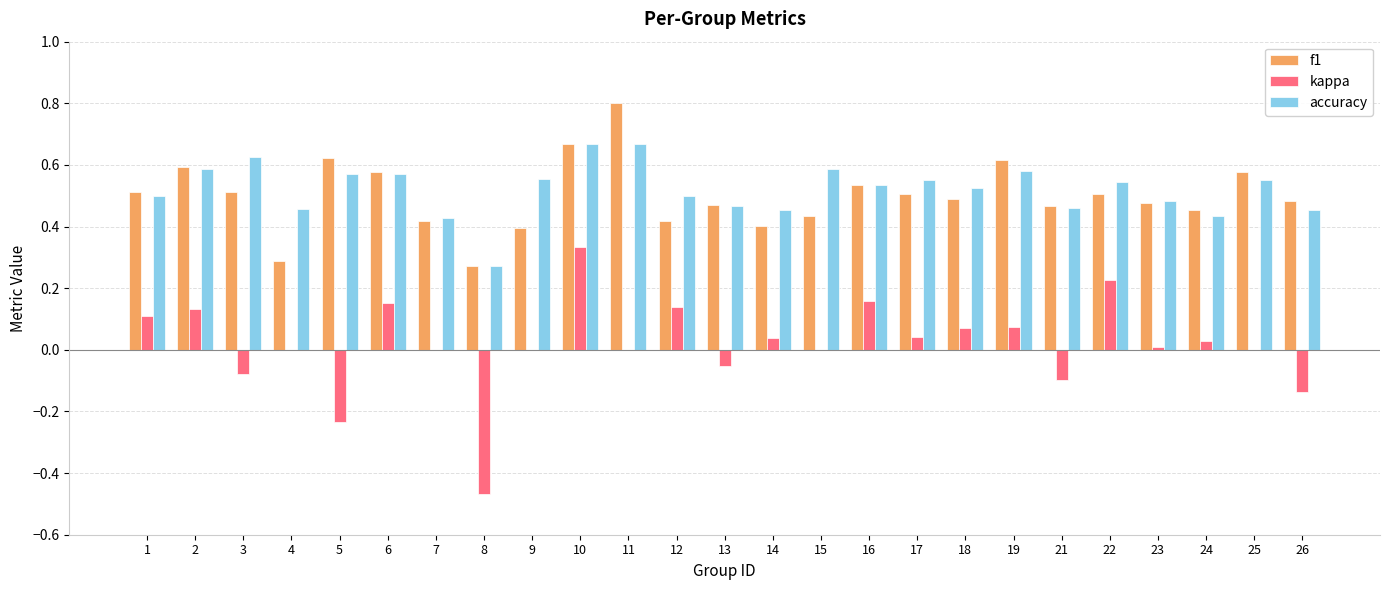

The value of kappa at 14 is 0.1. True or false?

False